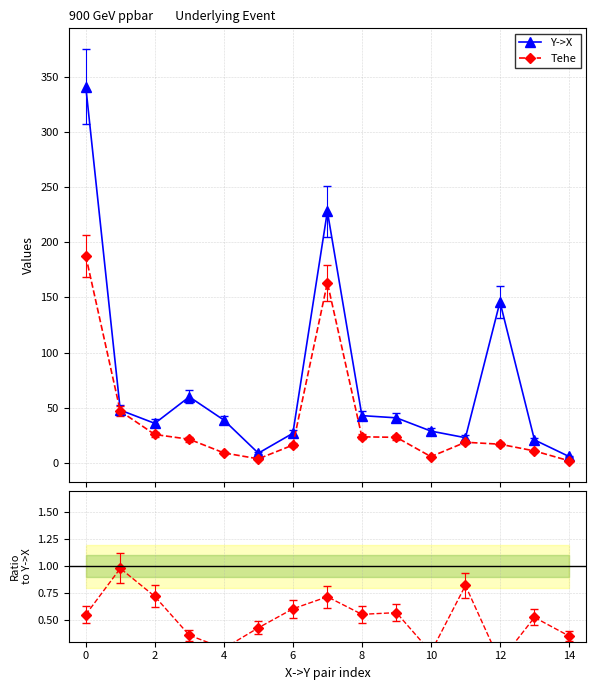

What is the value of the Tehe point at the 3rd from the left?

25.9